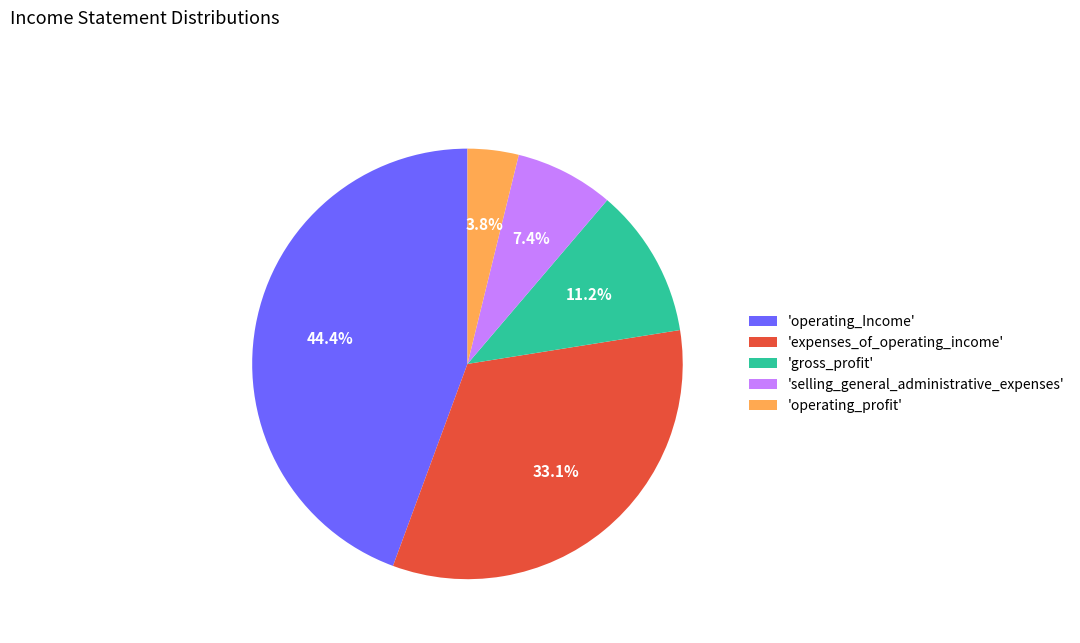

How much of the chart is everything except 'selling_general_administrative_expenses'?

92.6%